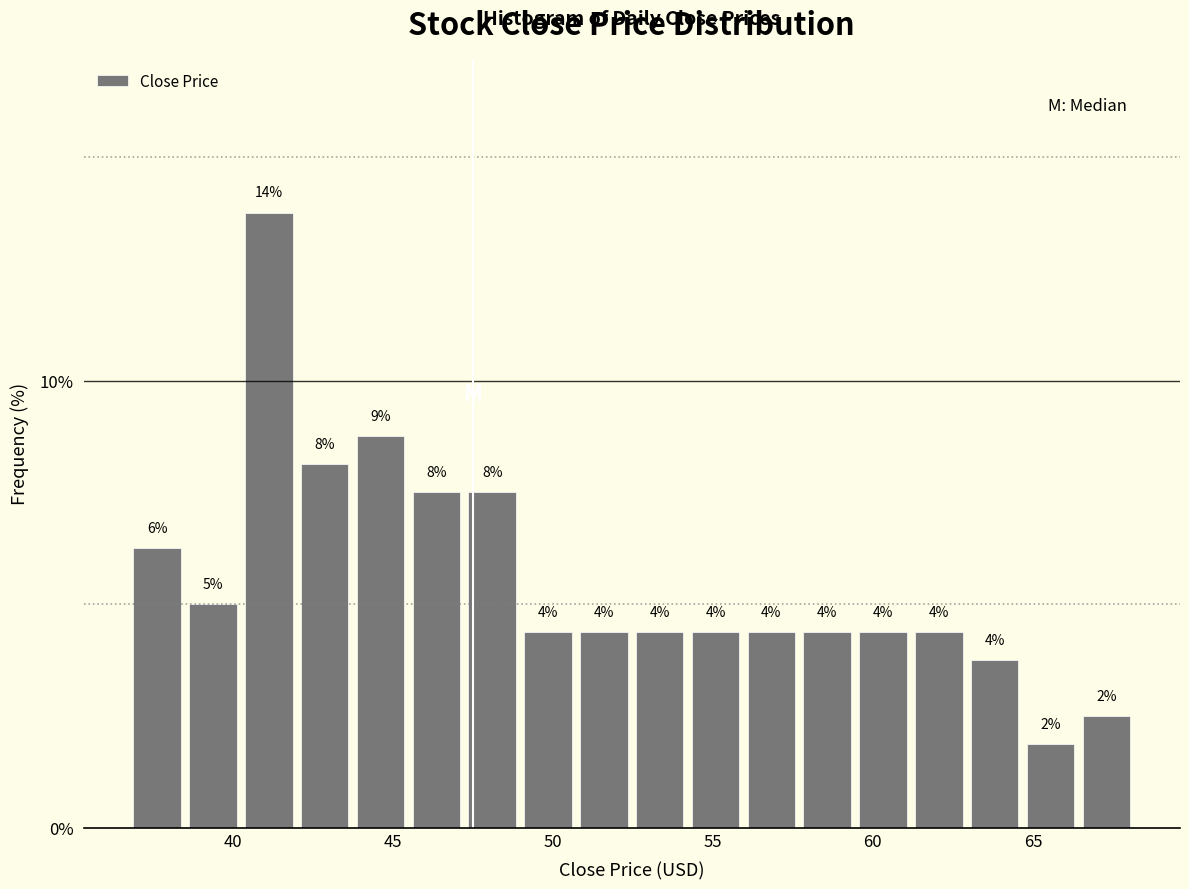

Around what value on the x-axis is the tallest bar? Give the approximate position of its centre, as read against the axis.

41.0